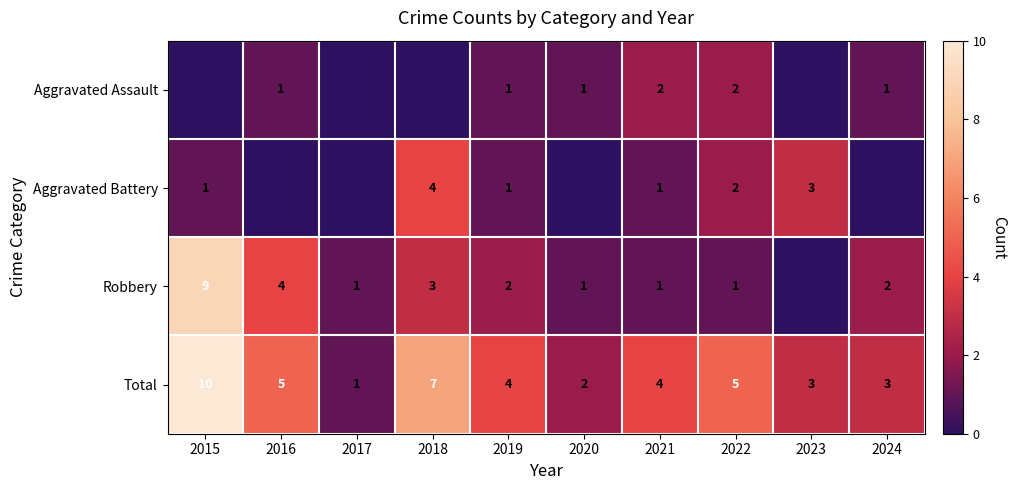

Reading right to left, list all the values displayed in this chart.

row_0: 2024=1	2023=0	2022=2	2021=2	2020=1	2019=1	2018=0	2017=0	2016=1	2015=0
row_1: 2024=0	2023=3	2022=2	2021=1	2020=0	2019=1	2018=4	2017=0	2016=0	2015=1
row_2: 2024=2	2023=0	2022=1	2021=1	2020=1	2019=2	2018=3	2017=1	2016=4	2015=9
row_3: 2024=3	2023=3	2022=5	2021=4	2020=2	2019=4	2018=7	2017=1	2016=5	2015=10